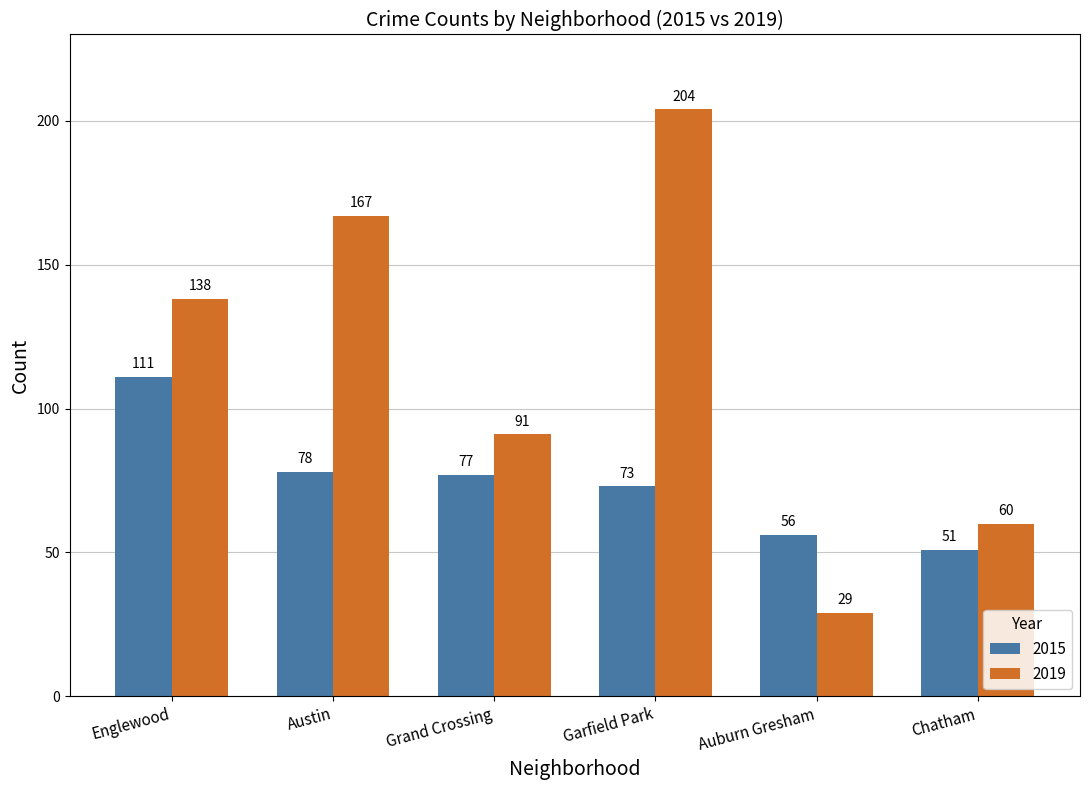

Reading left to right, transcribe all the data shown in this chart.

2015: Englewood=111	Austin=78	Grand Crossing=77	Garfield Park=73	Auburn Gresham=56	Chatham=51
2019: Englewood=138	Austin=167	Grand Crossing=91	Garfield Park=204	Auburn Gresham=29	Chatham=60